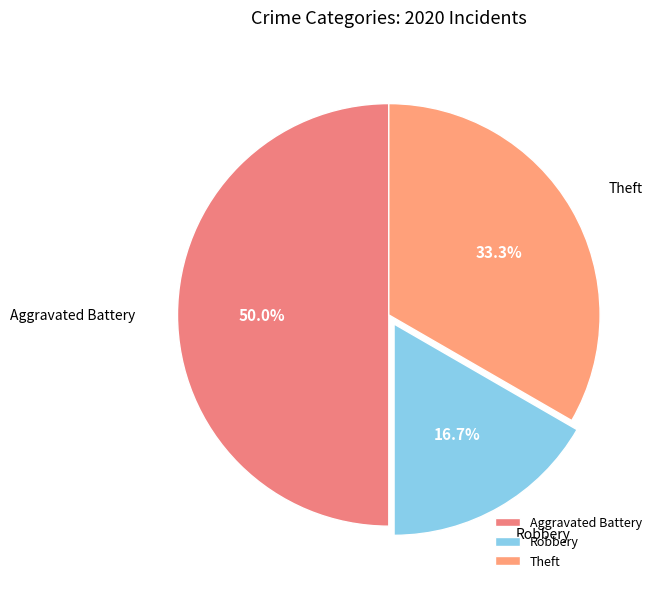

Count the number of slices in the pie.

3